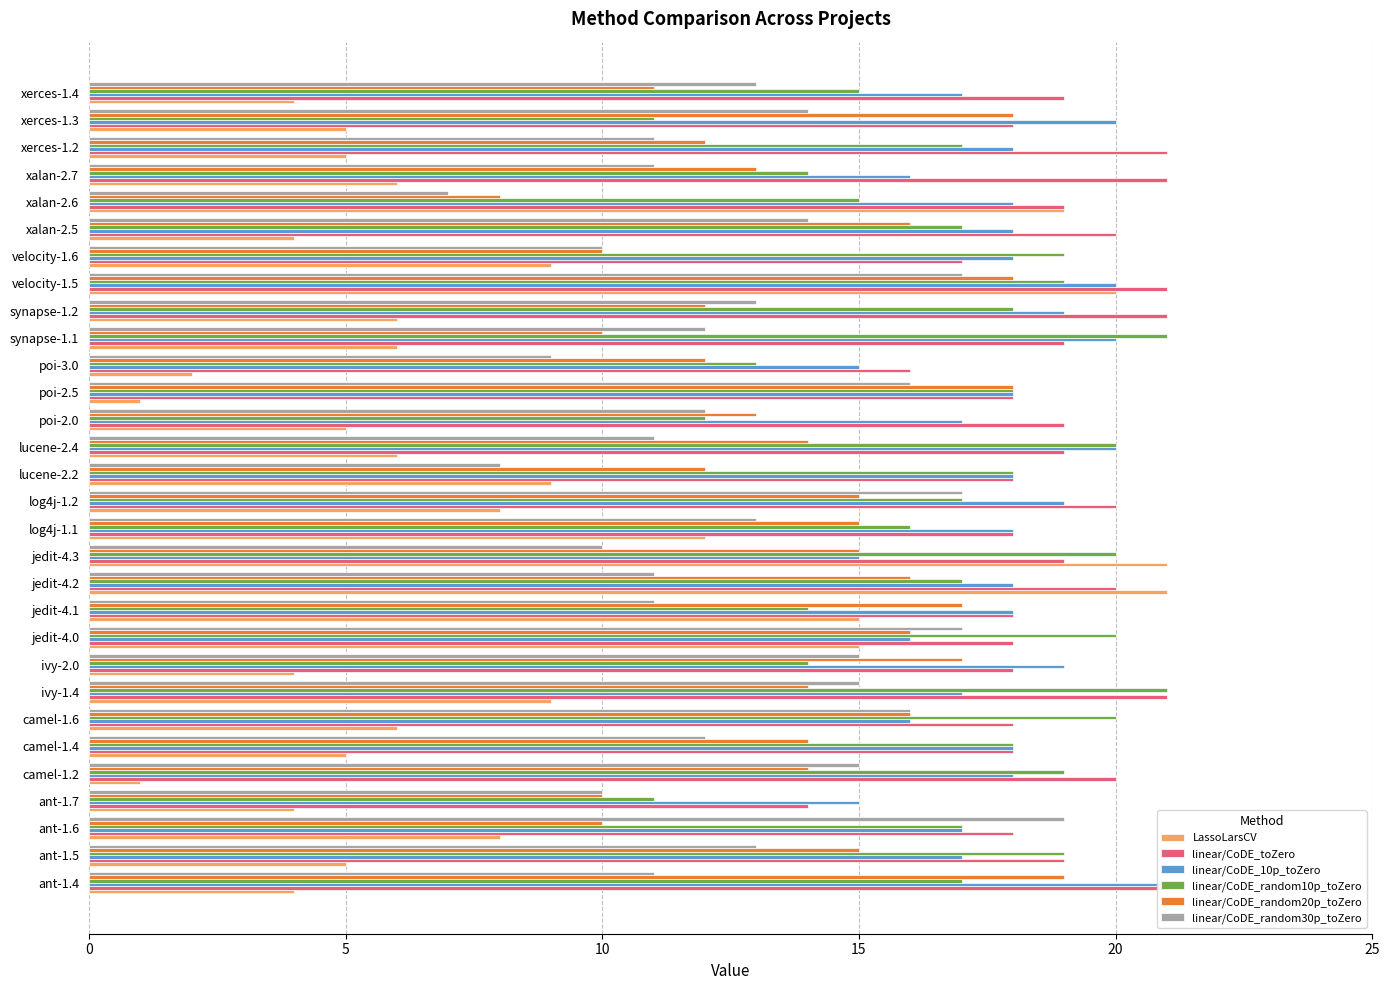

Is the value of LassoLarsCV at velocity-1.6 greater than the value of linear/CoDE_random10p_toZero at xerces-1.4?

No